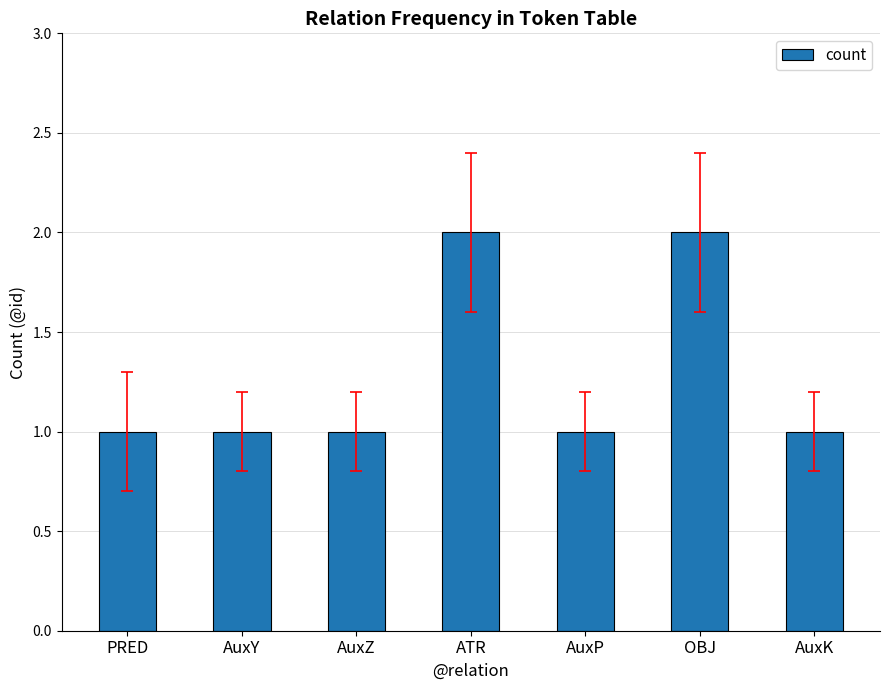

Between PRED and OBJ, which is larger?

OBJ